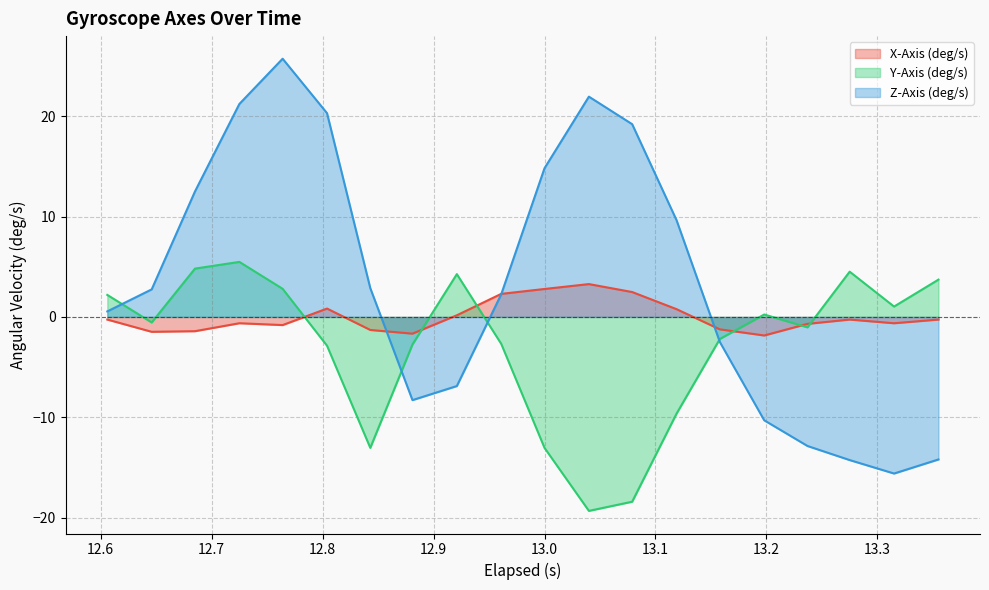

How many lines are shown in the chart?

3